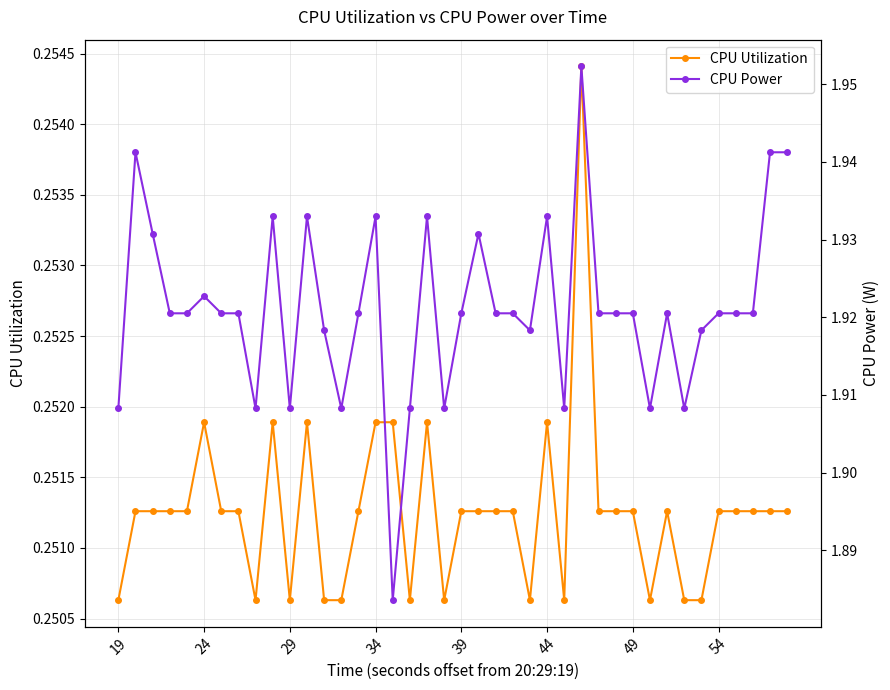

Between 23 and 32, which series saw the biggest shift?

CPU Utilization